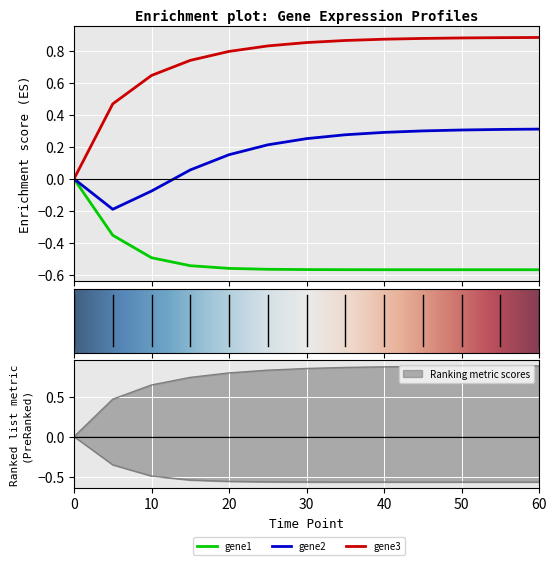

Rank the series by their maximum value, from lowest to highest.

gene1, gene2, gene3